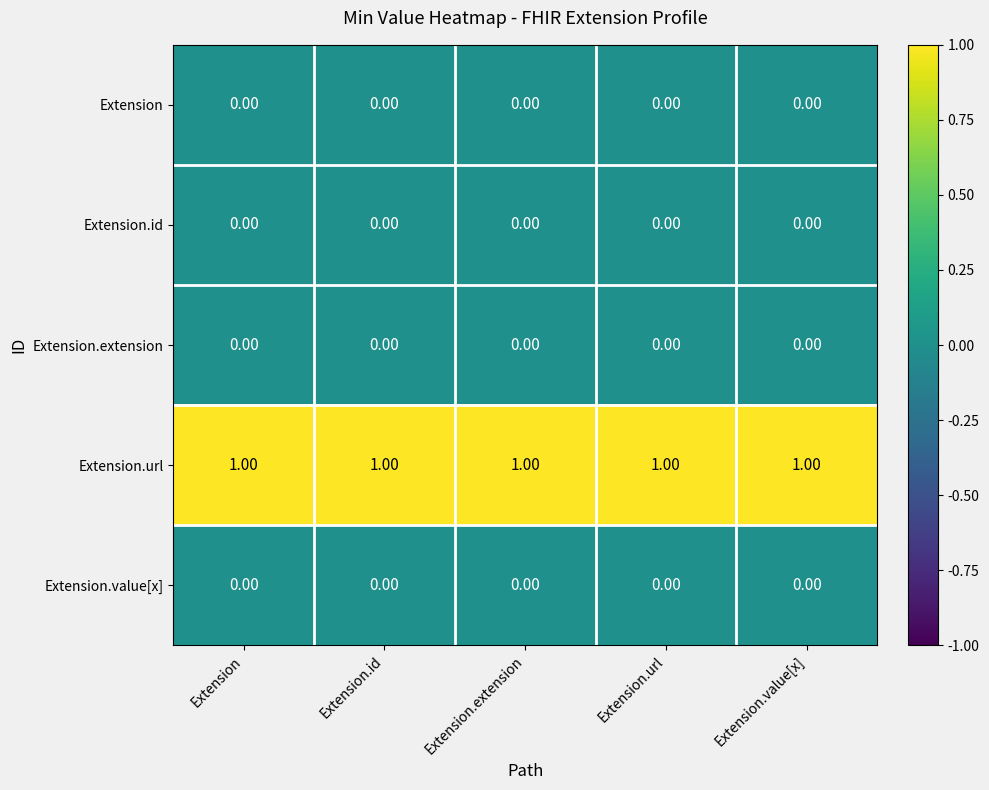

What is the difference between the highest and lowest values at Extension.url?

1